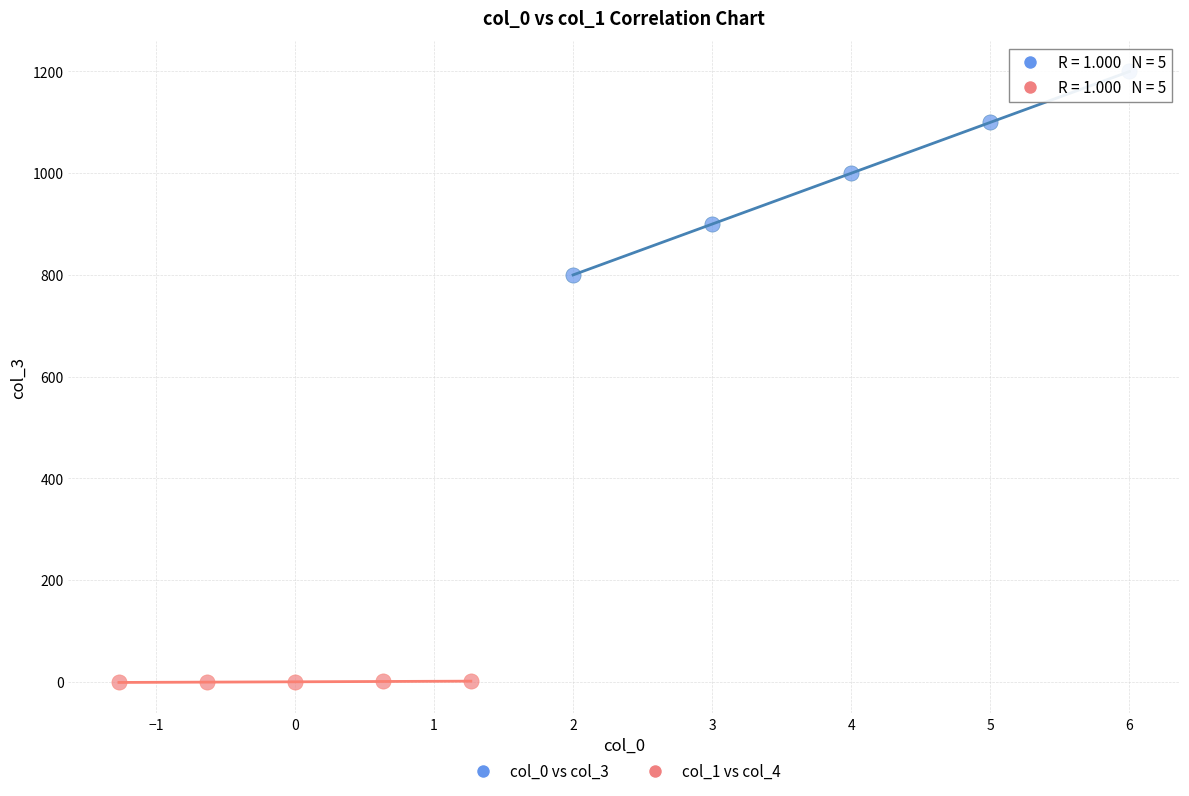

Which series has the largest Y range (max minus min)?

col_0 vs col_3